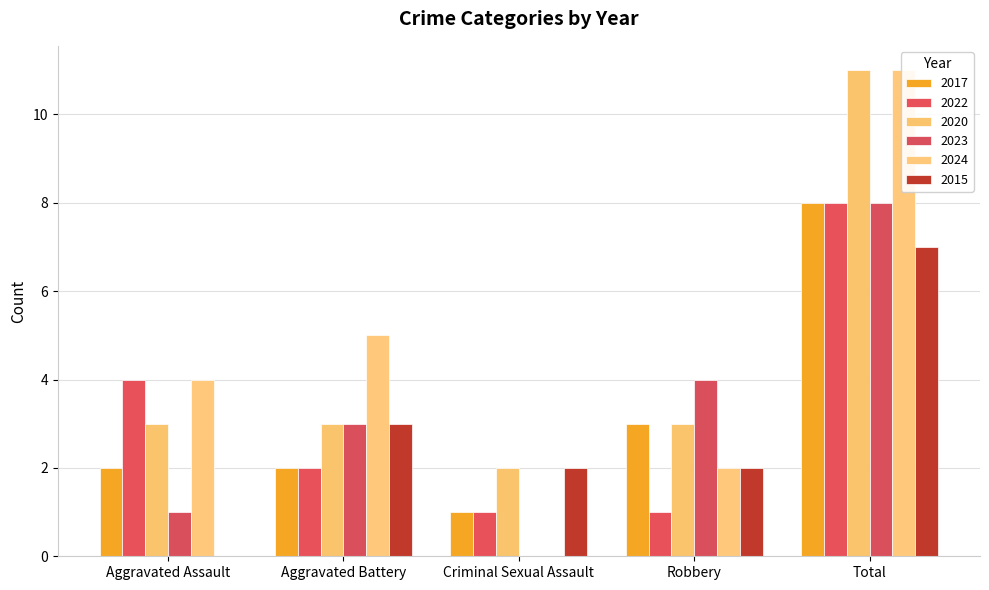

Is the value of 2017 at Criminal Sexual Assault greater than the value of 2015 at Total?

No